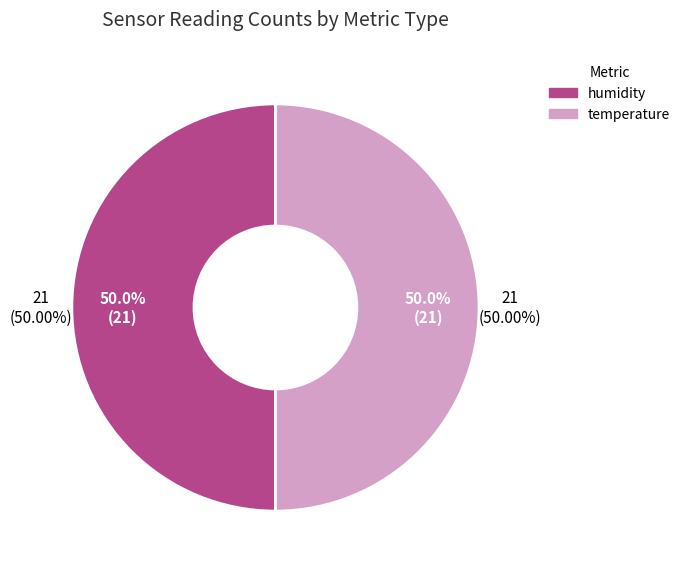

Is it true that temperature is 1% of the pie?

False